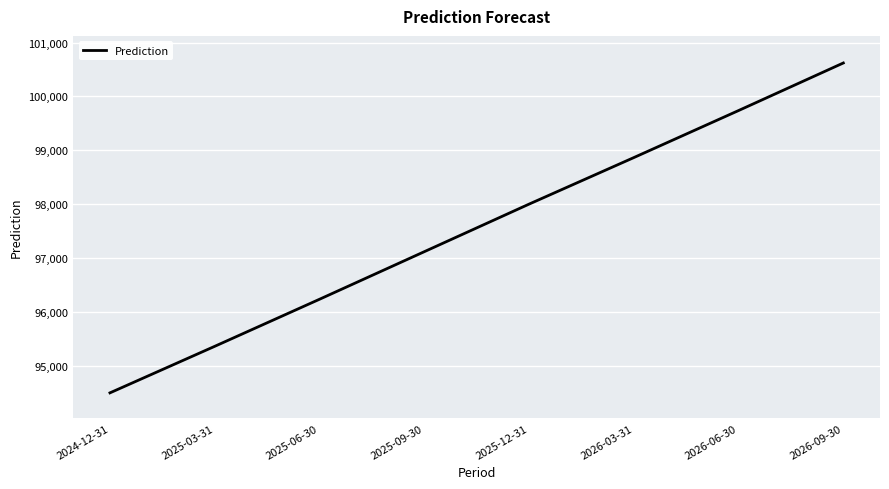

Reading left to right, list all the values displayed in this chart.

2024-12-31=94494.0	2025-03-31=95358.2	2025-06-30=96232.0	2025-09-30=97115.5	2025-12-31=97998.9	2026-03-31=98863.1	2026-06-30=99736.9	2026-09-30=100620.4